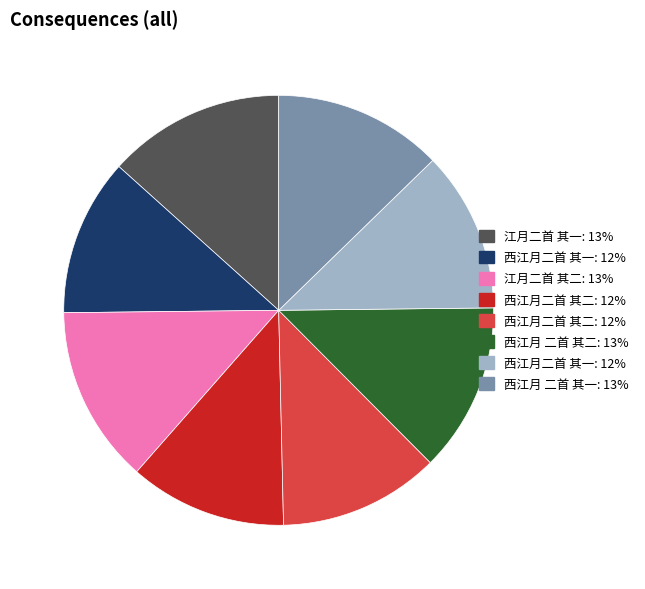

Is there any slice that represents more than half of the pie?

No